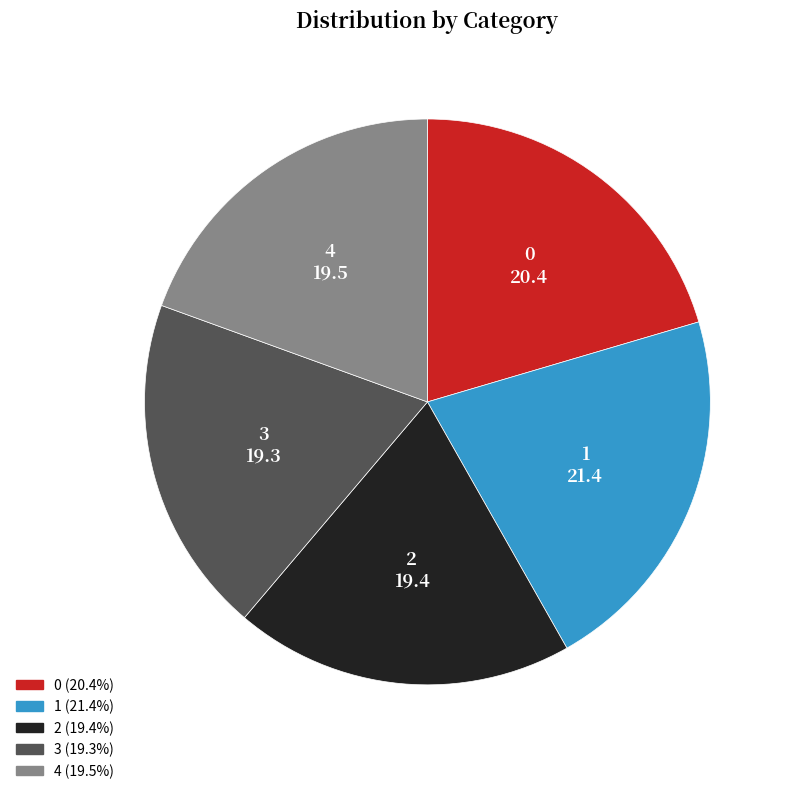

Is it true that 4 is 19% of the pie?

True